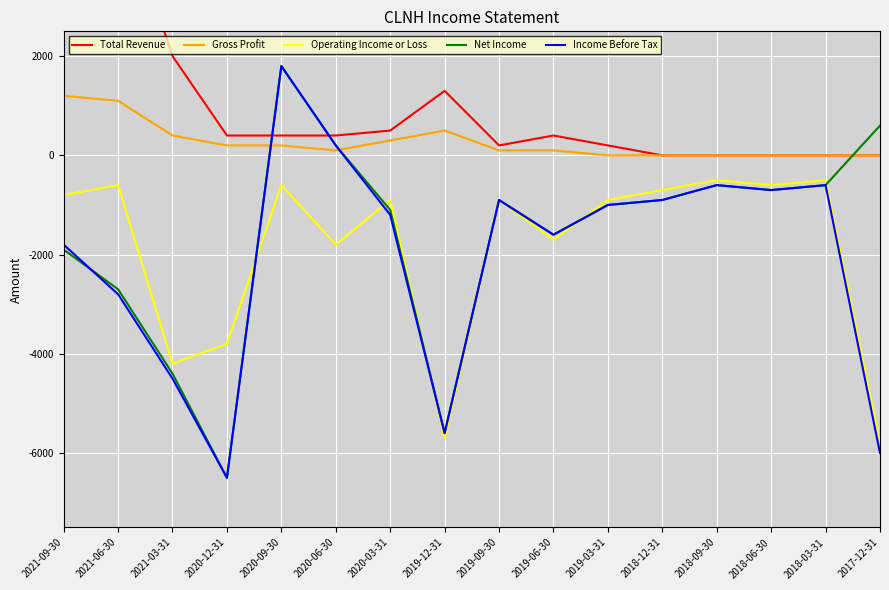

How many interior local valleys does the Gross Profit series have?

1